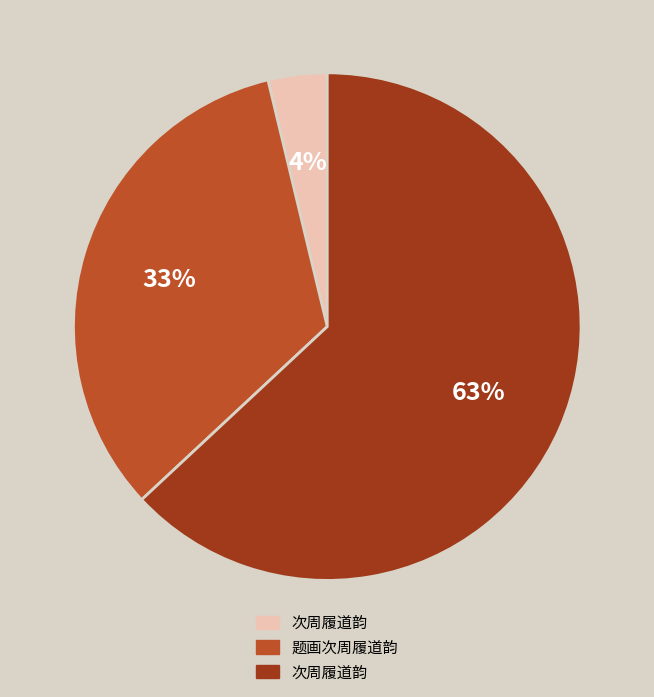

To the nearest percent, what is the average slice percentage?

33%